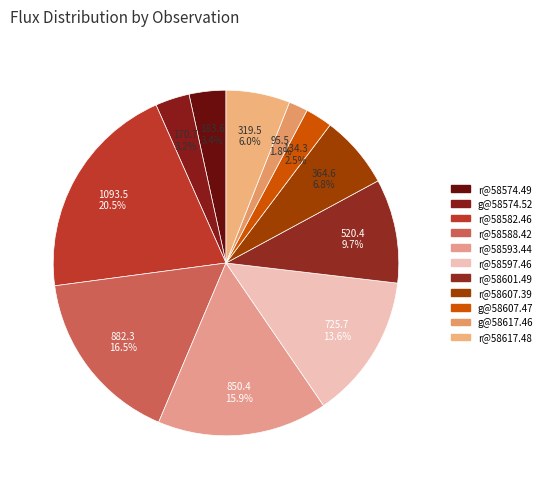

Which category has the biggest portion of the pie?

r@58582.46